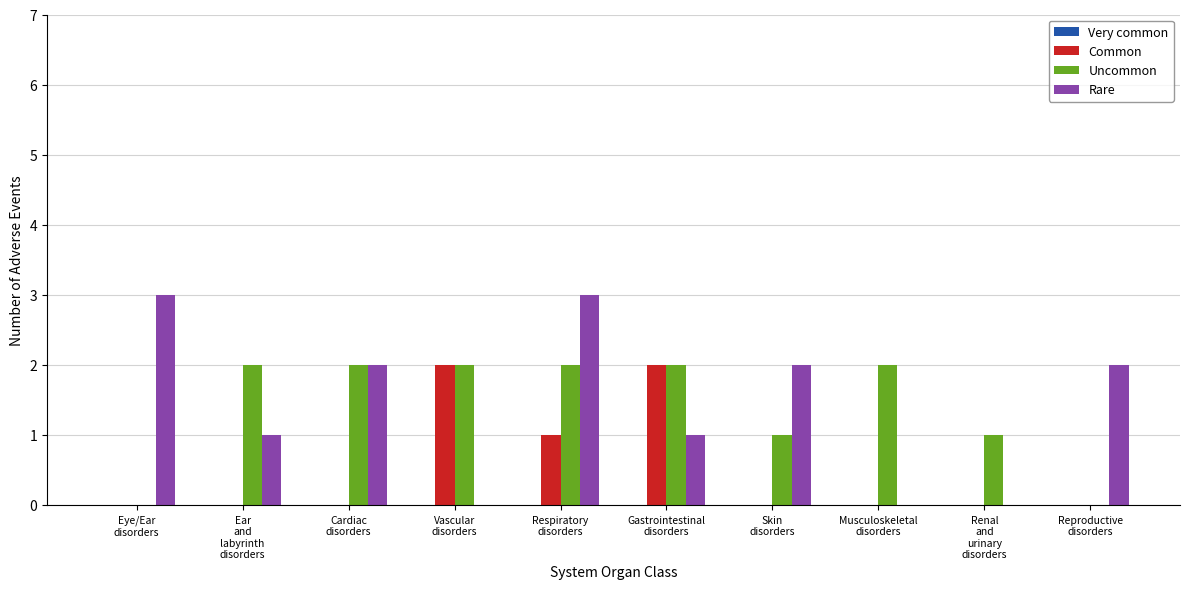

What is the highest value of the Rare series?

3